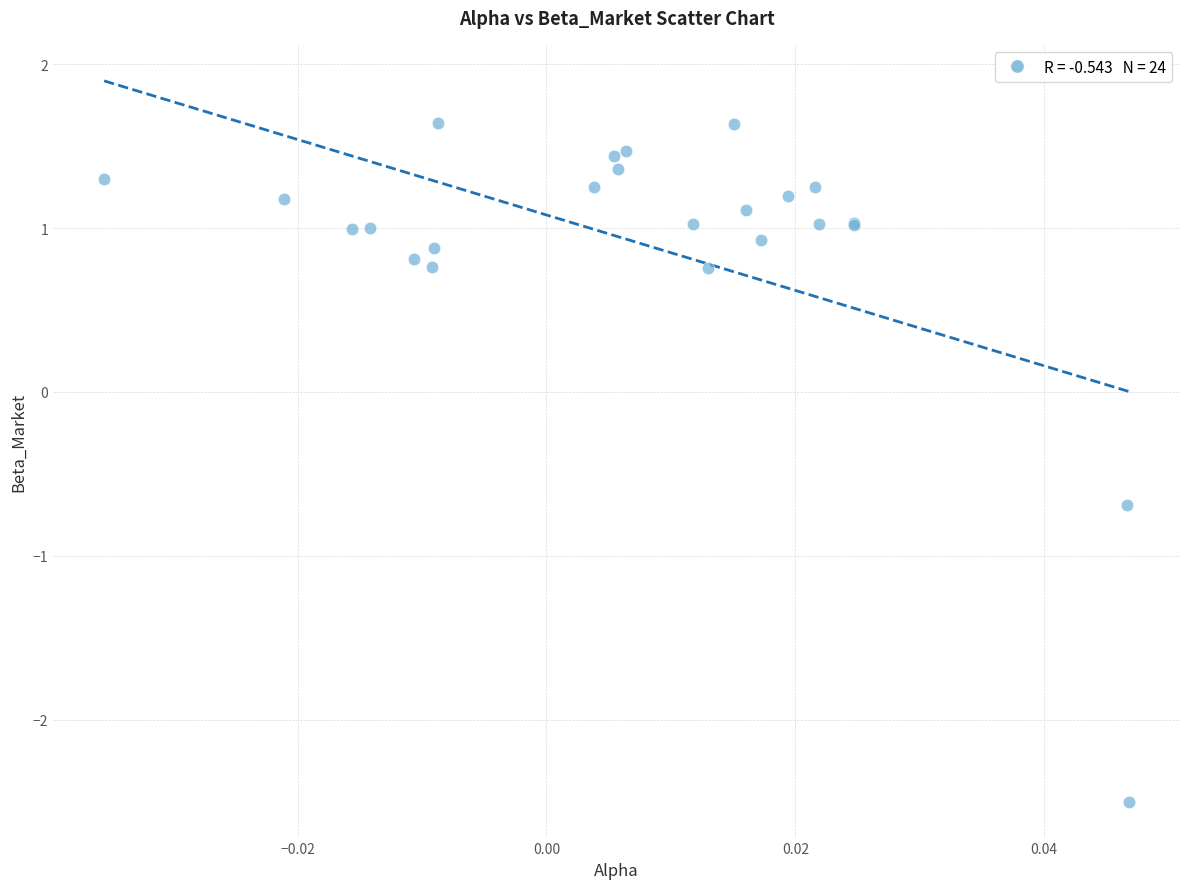

What Y value in the scatter plot is closest to 0?

-0.7